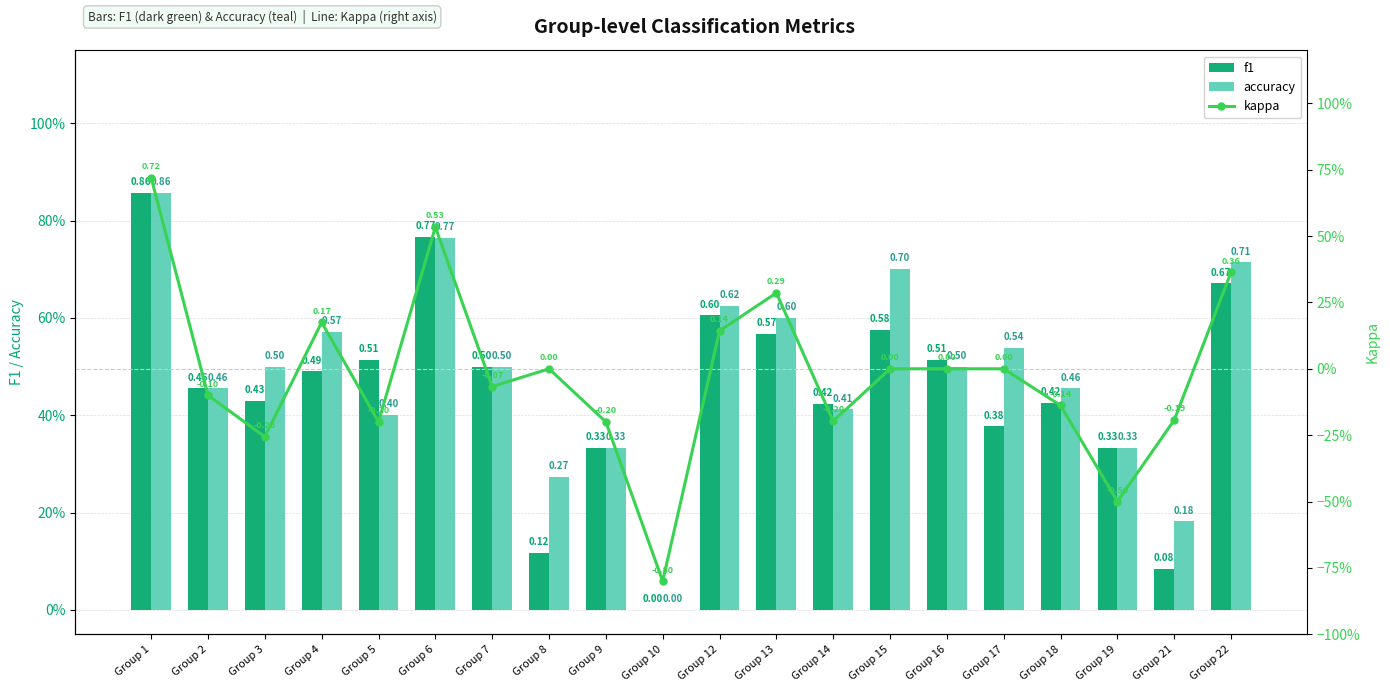

The kappa series shows 0.6 at Group 15. True or false?

False